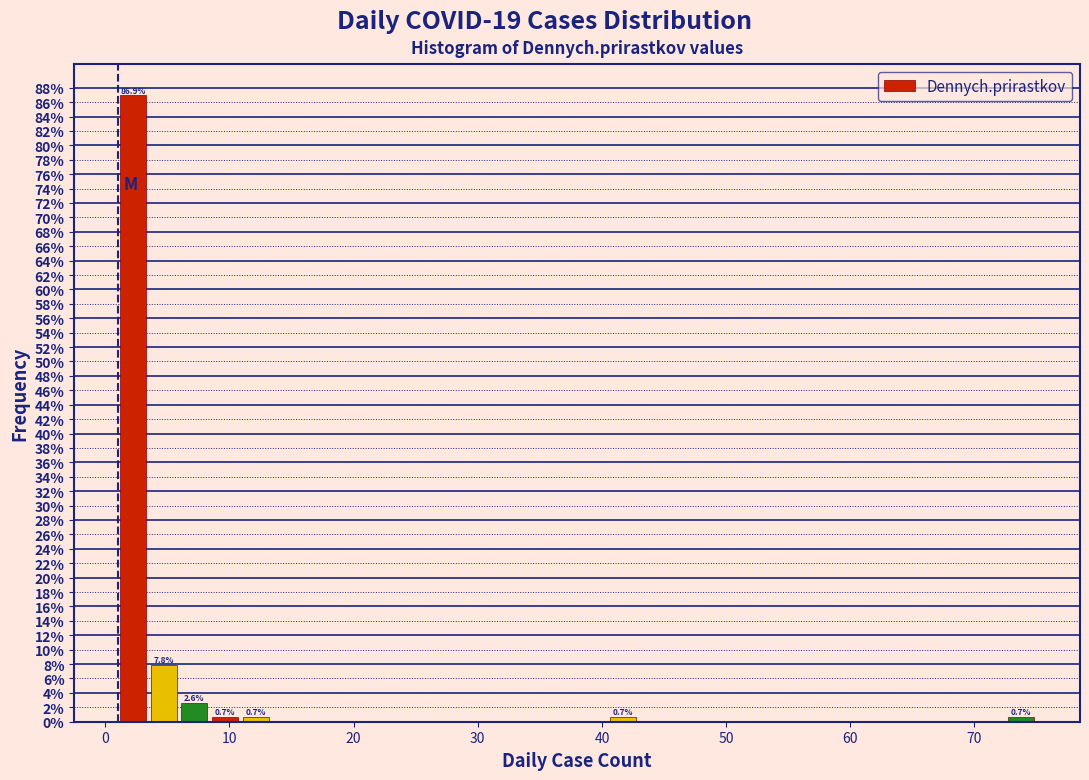

Around what value on the x-axis is the tallest bar? Give the approximate position of its centre, as read against the axis.

2